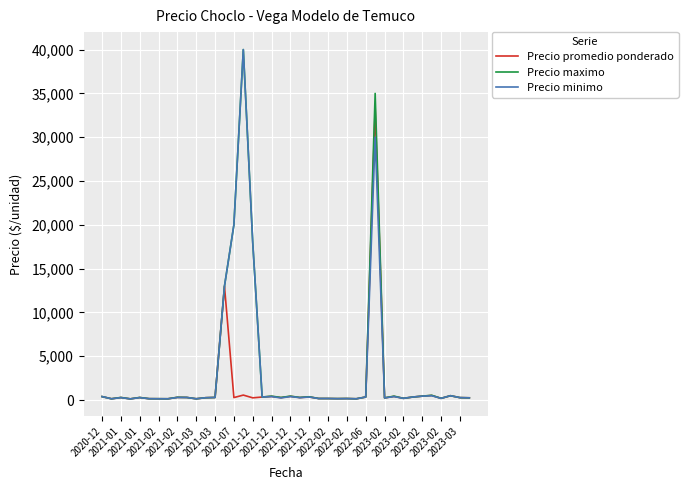

What is the maximum value shown in the chart?

40000